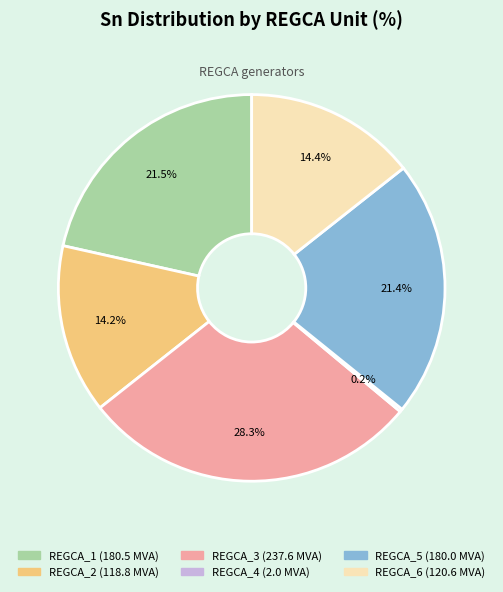

Is it true that REGCA_1 is 29% of the pie?

False